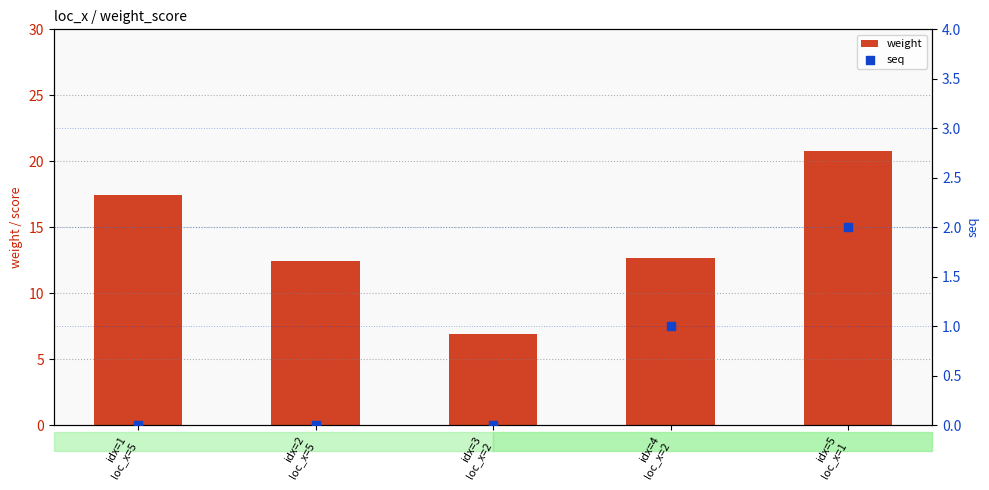

At how many categories does at least one series exceed 13?

2